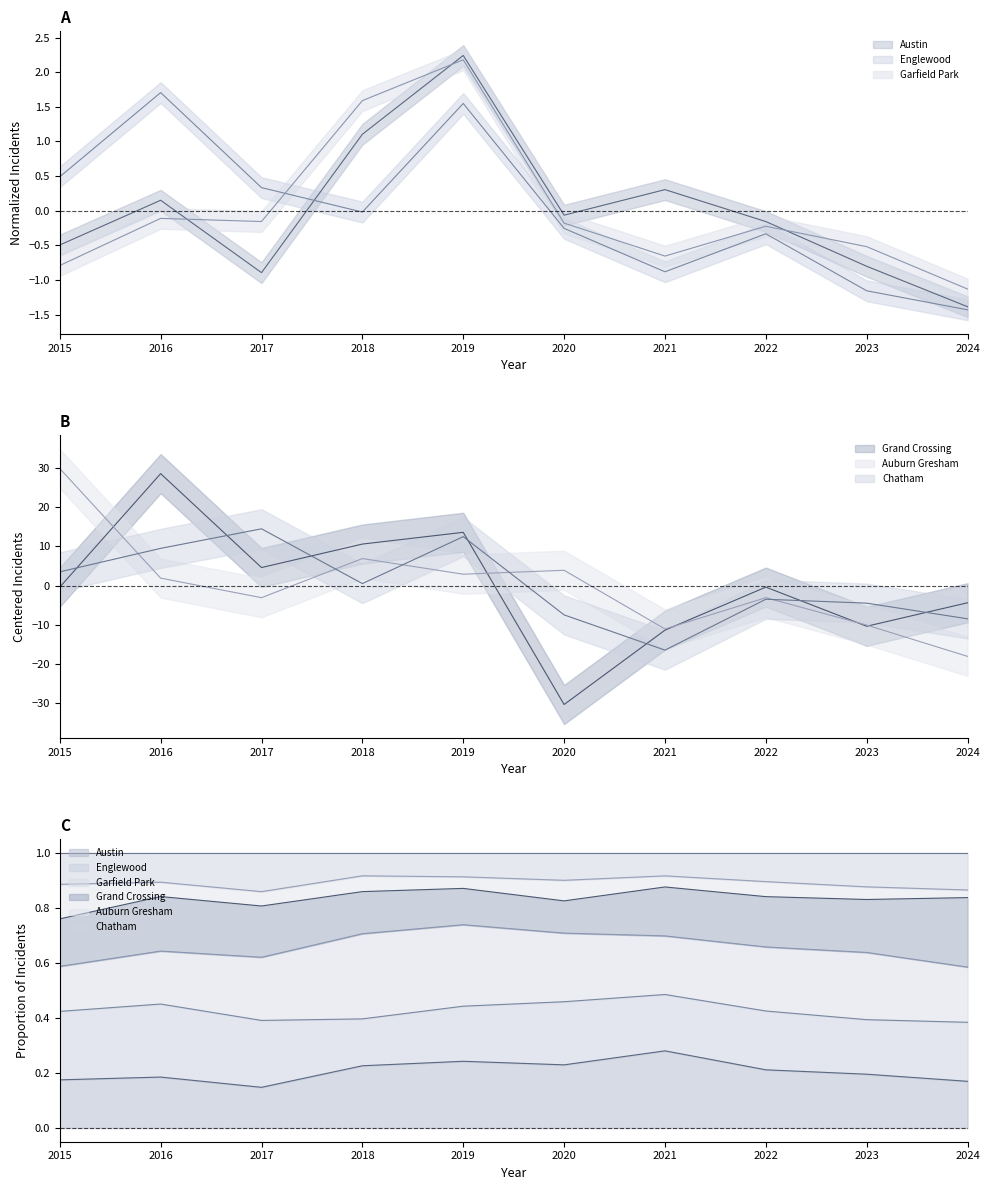

What is the value of the Englewood point at the 9th from the left?

-1.2